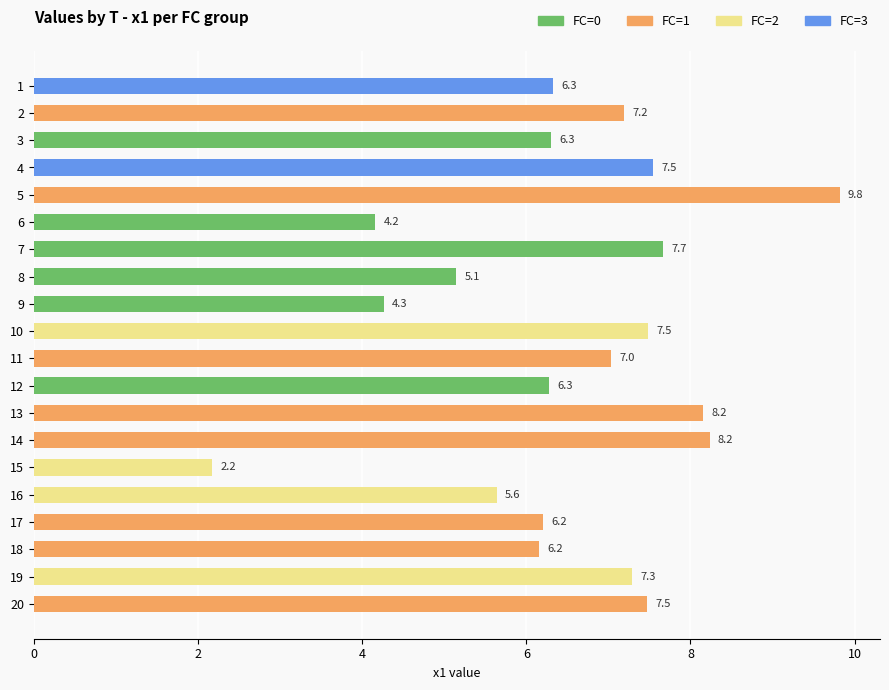

What is the maximum value shown in the chart?

9.8